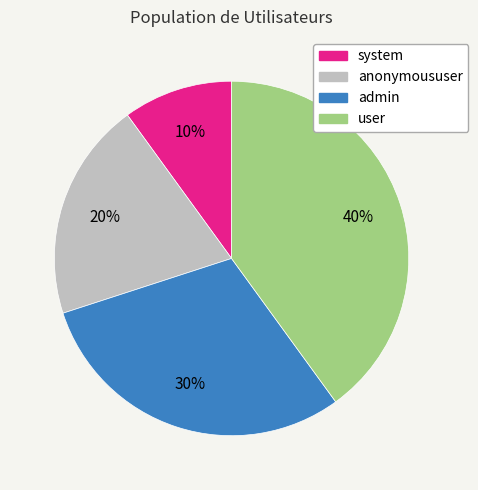

To the nearest percent, what is the average slice percentage?

25%